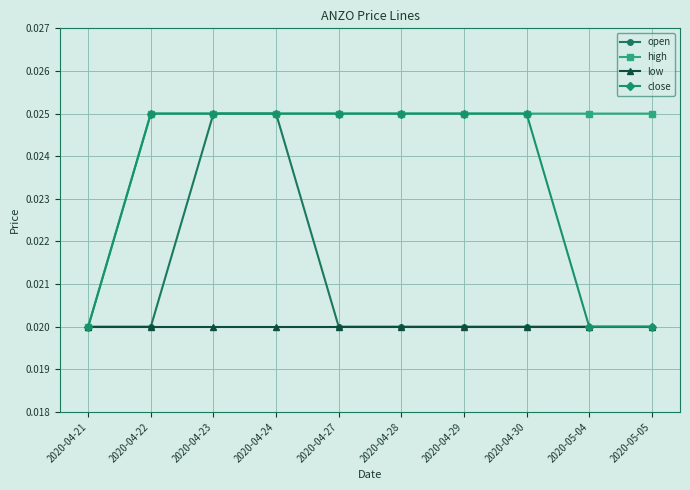

Count the open values in the range 0 to 1.

10